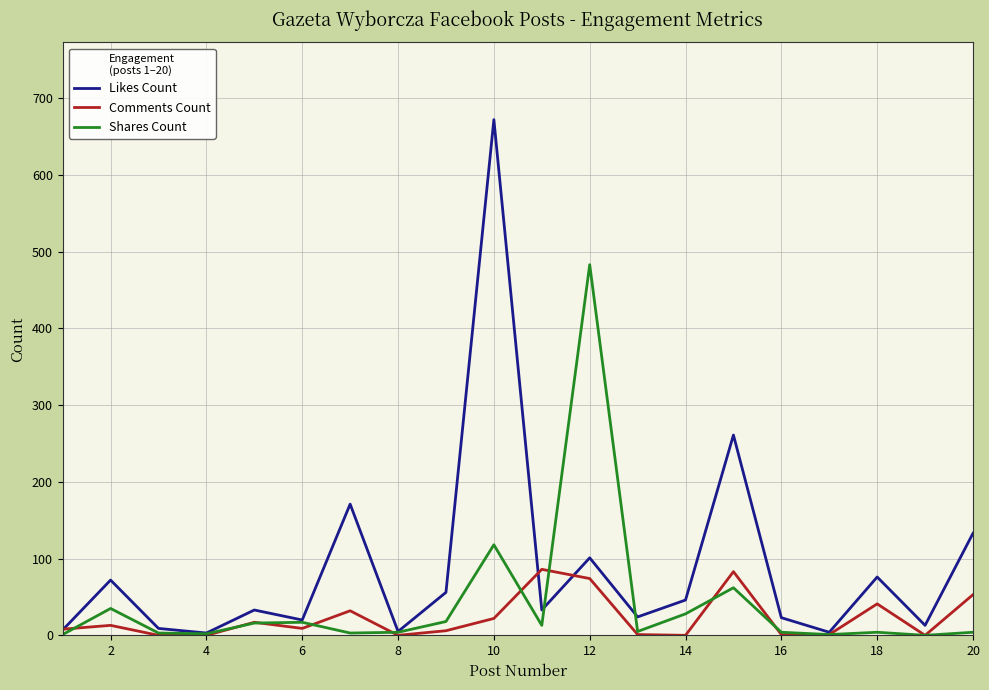

What is the maximum value shown in the chart?

672